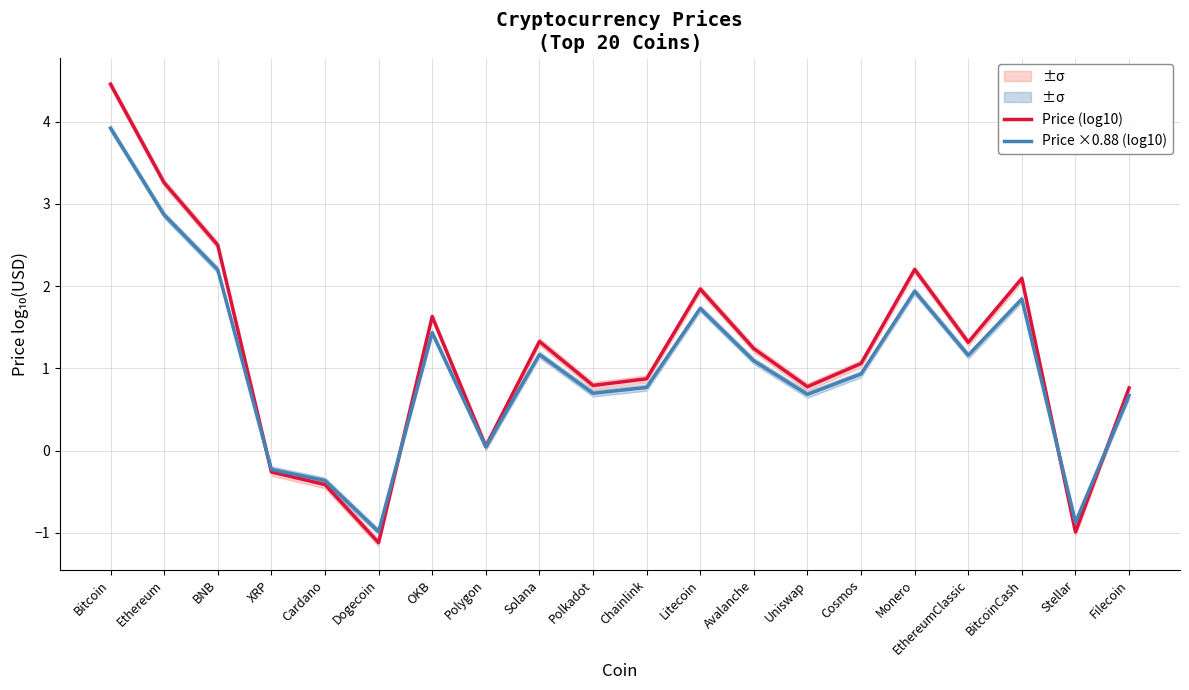

What is the value of the Price (log10) point at the 19th from the left?

-1.0